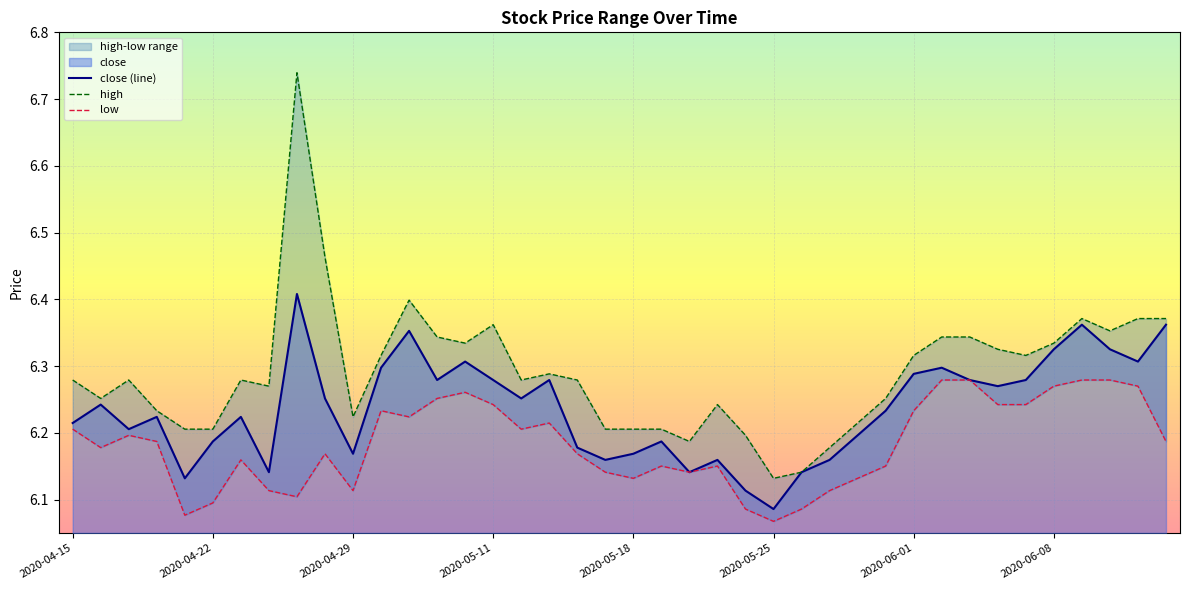

True or false: low and close (line) intersect in this chart.

False